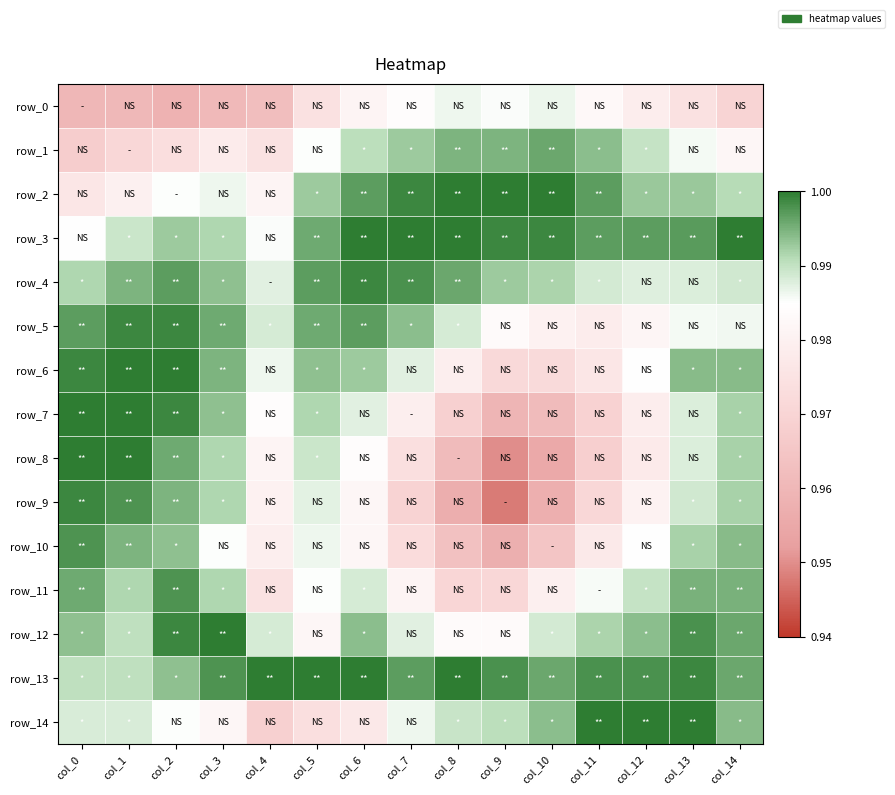

Which label corresponds to the smallest value in the chart?

col_9